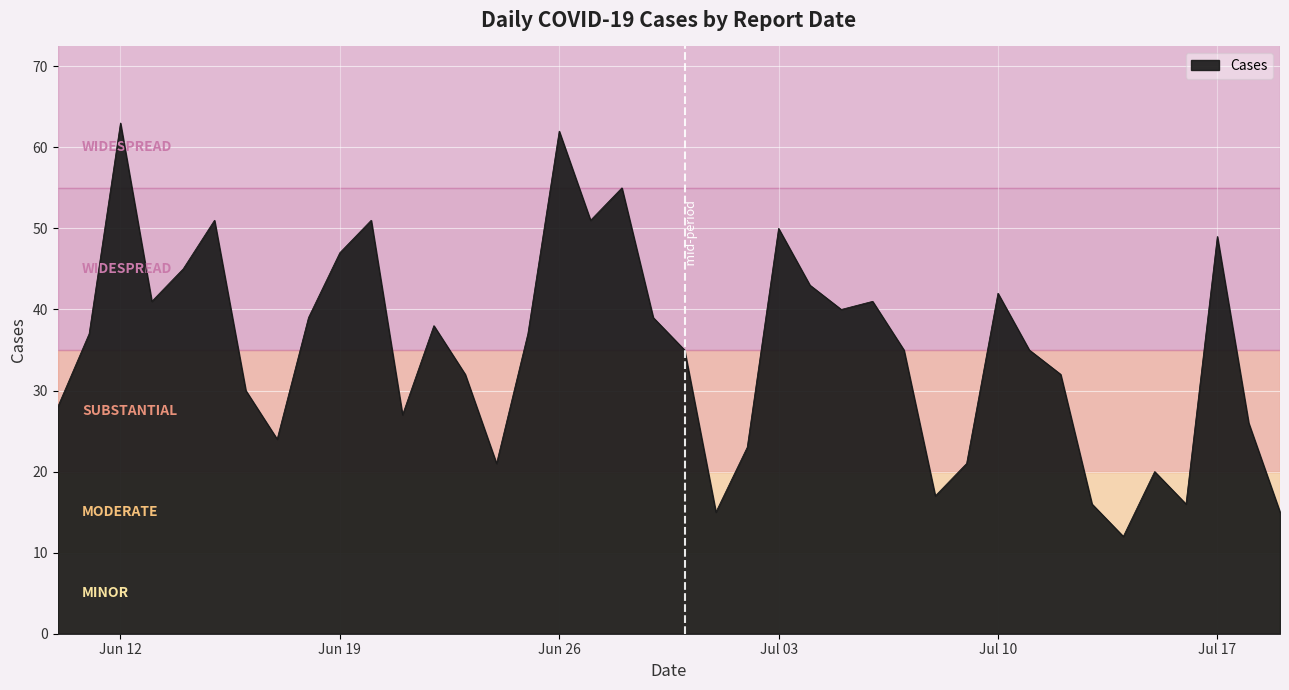

What is the minimum value shown in the chart?

12